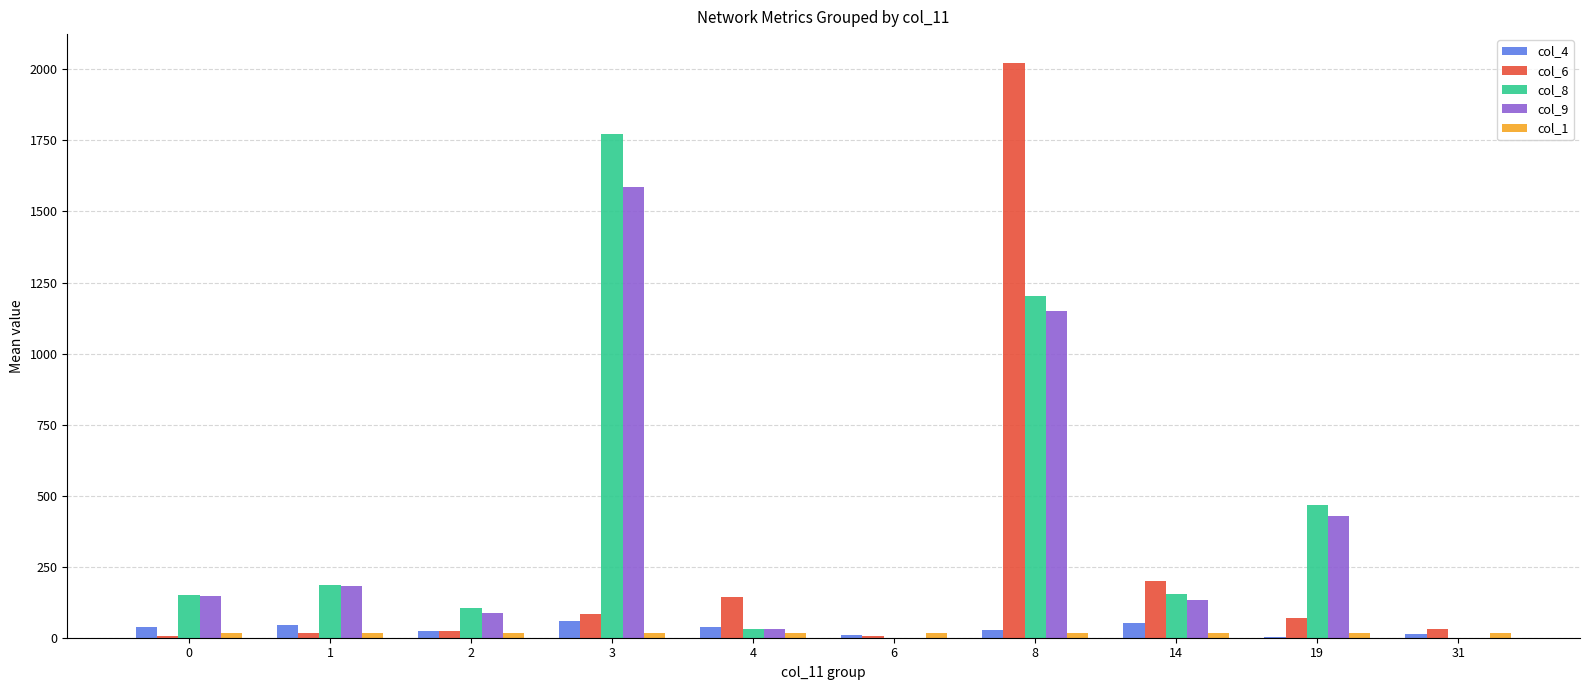

Between 4 and 19, which series saw the biggest shift?

col_8